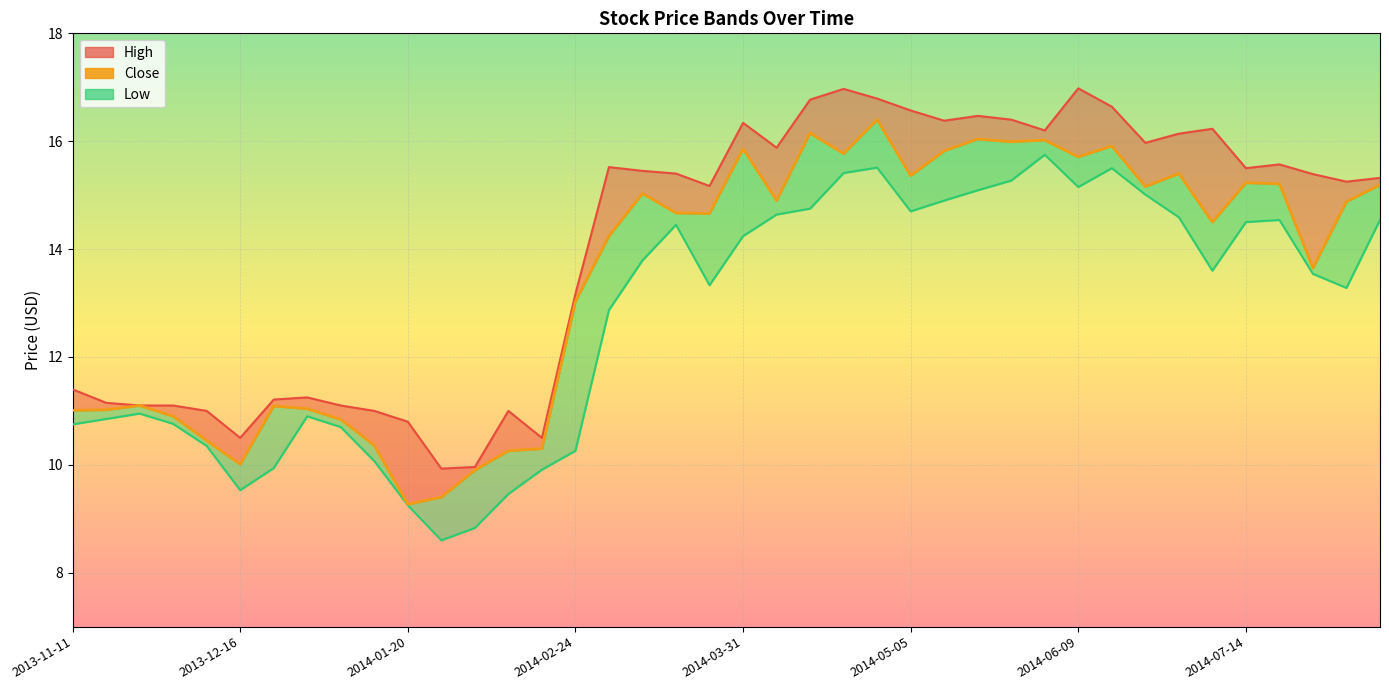

What is the sum of all High-line values?

561.5